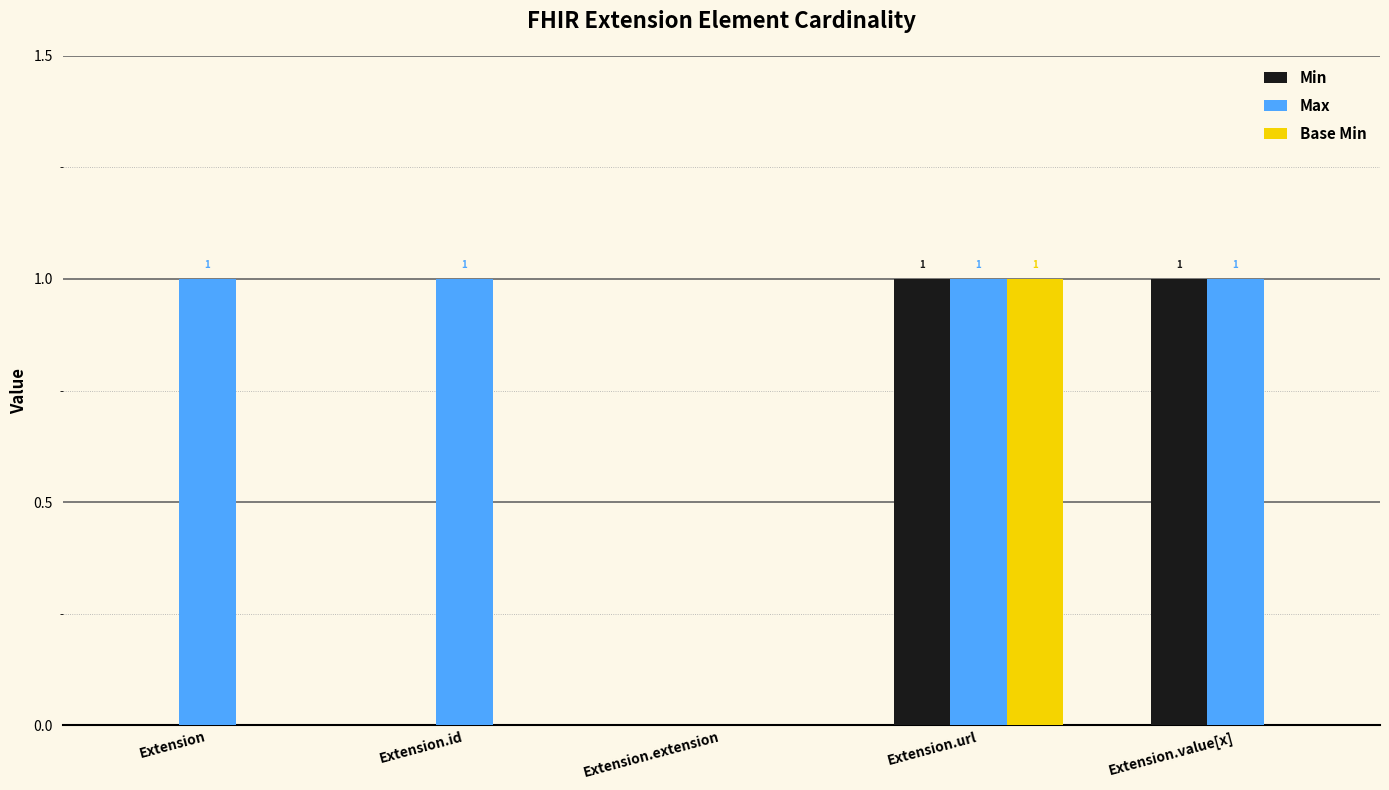

What are all the series names shown in the legend?

Min, Max, Base Min